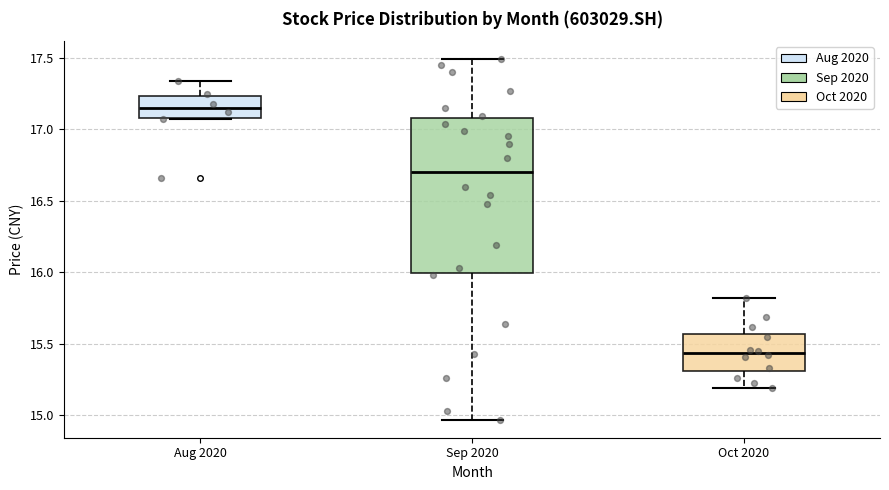

Reading left to right, transcribe this box plot: for each box, give where its median line is, the range the box spans, and where its two whiskers end, as read against the y-axis. The values are not printed on the chart, so give them approximately, as read against the axis.

Aug 2020: median 17.15, box 17.10 to 17.25, whiskers 17.05 to 17.35
Sep 2020: median 16.70, box 16.00 to 17.10, whiskers 14.95 to 17.50
Oct 2020: median 15.45, box 15.30 to 15.55, whiskers 15.20 to 15.80